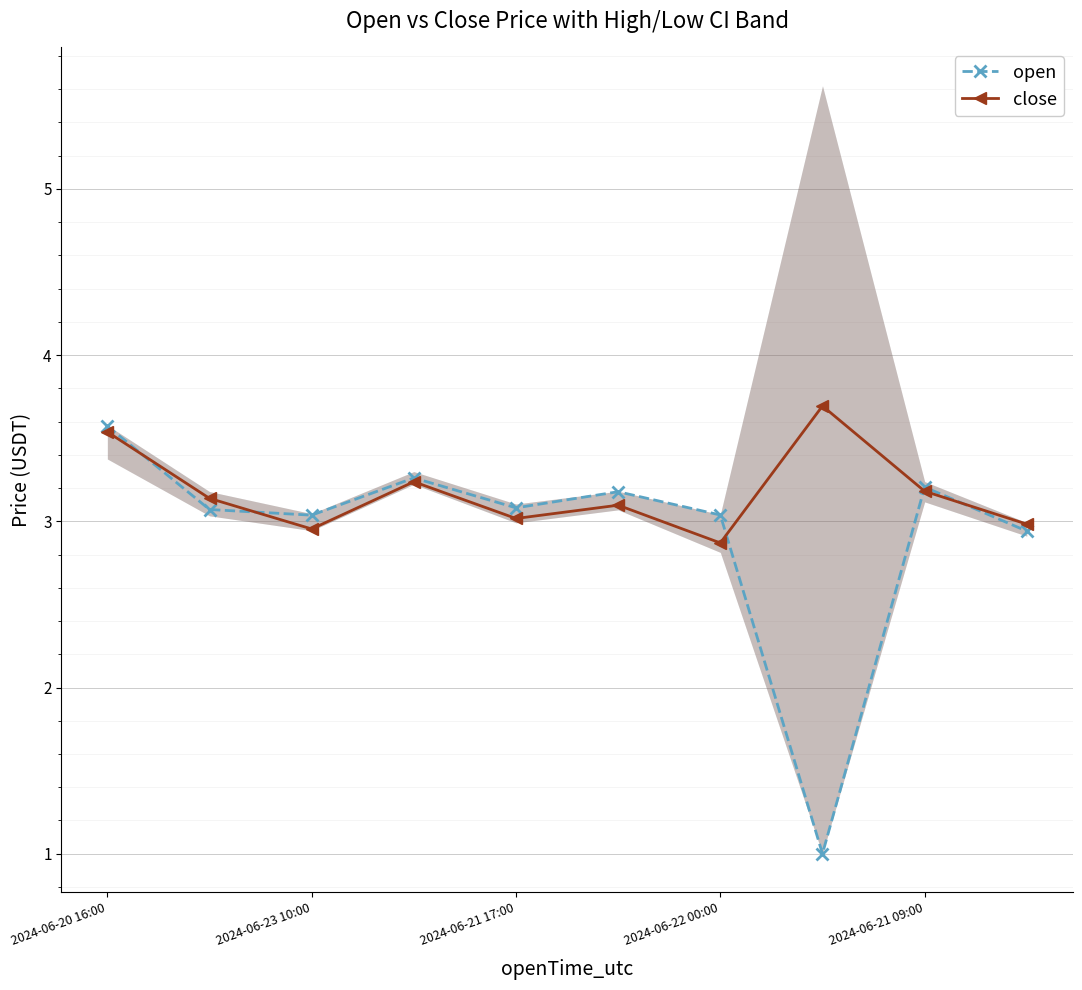

List the series in order of their peak value, lowest first.

open, close